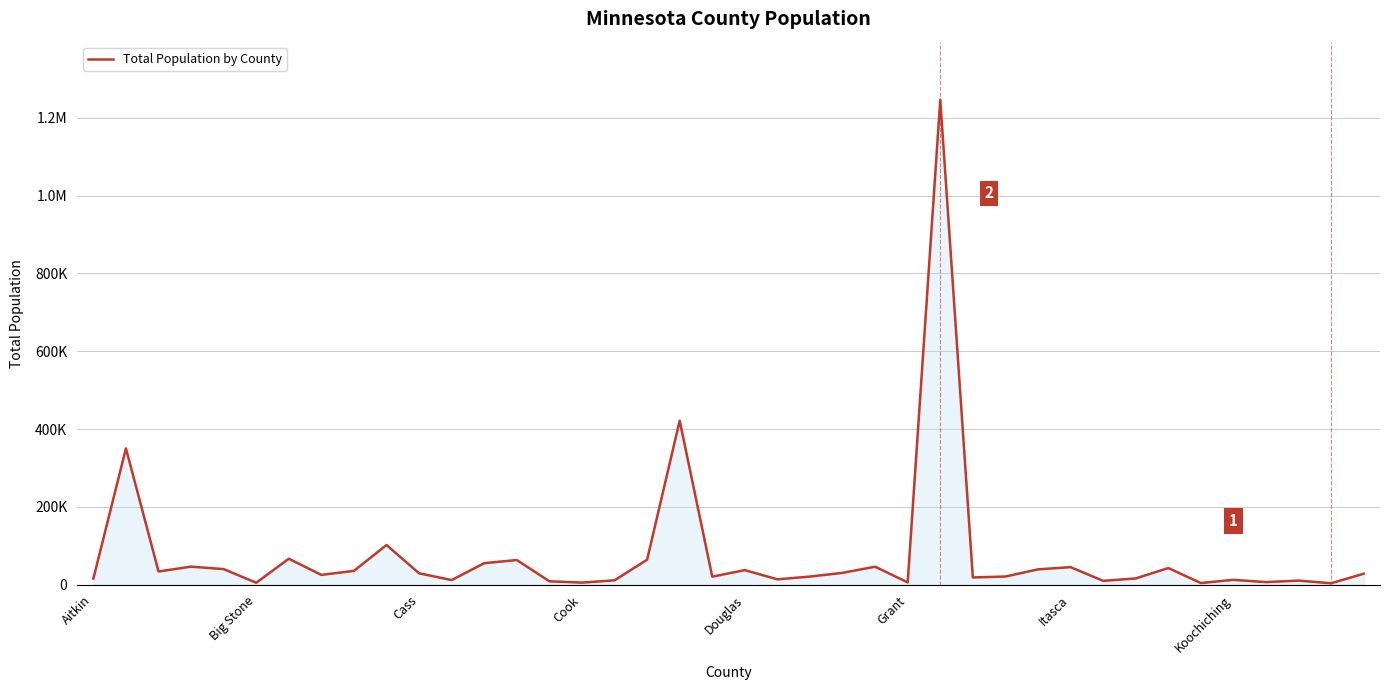

Does the chart have visible grid lines?

Yes